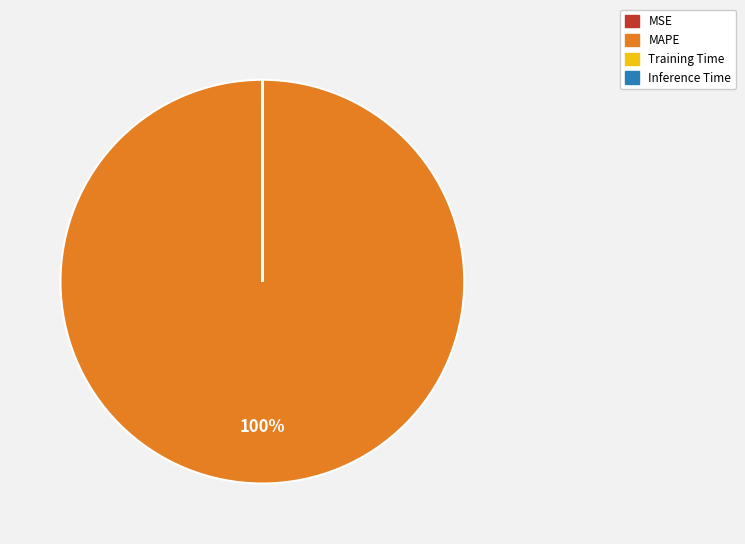

Does any single category account for the majority?

Yes